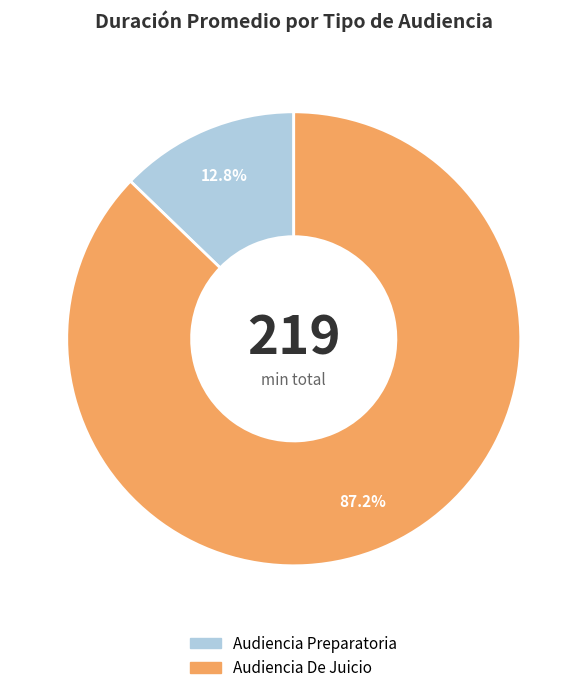

To the nearest percent, what is the difference between the largest and smallest slice percentages?

74%